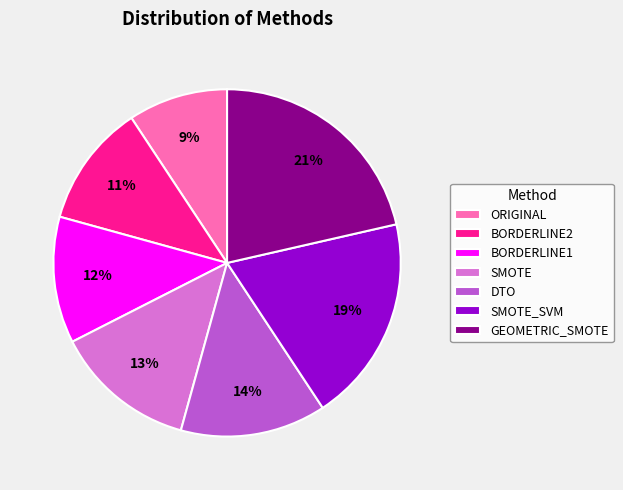

To the nearest percent, what is the combined percentage of GEOMETRIC_SMOTE and DTO?

35%